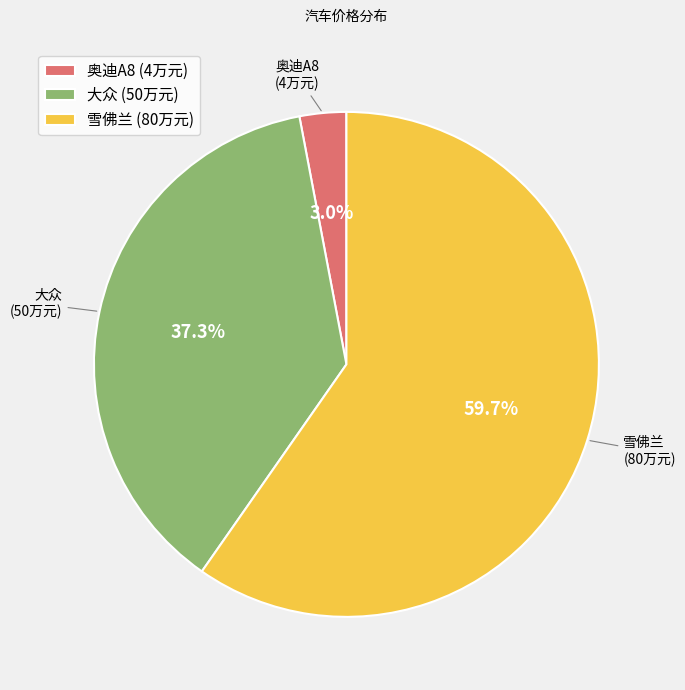

True or false: 雪佛兰 accounts for 53% of the total.

False